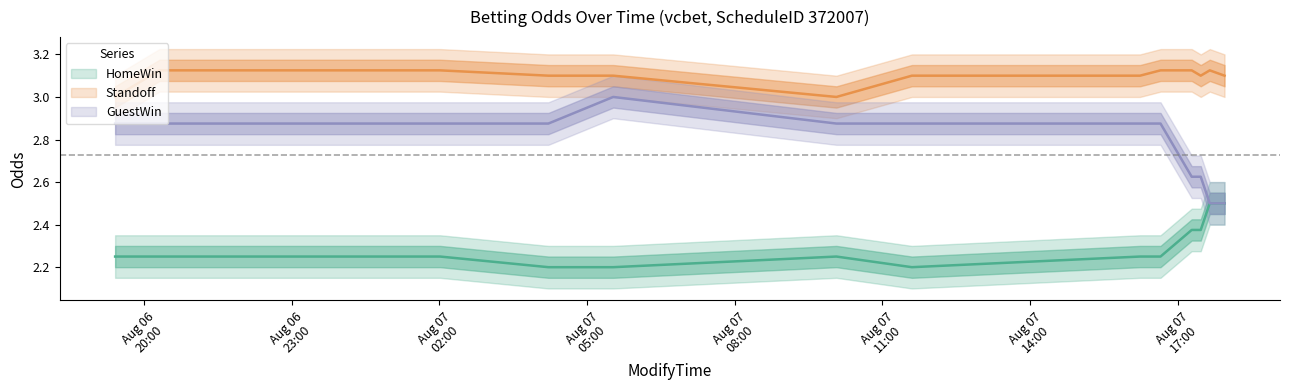

What is the difference between the highest and lowest values at 2010-08-07 04:13:00?

0.9